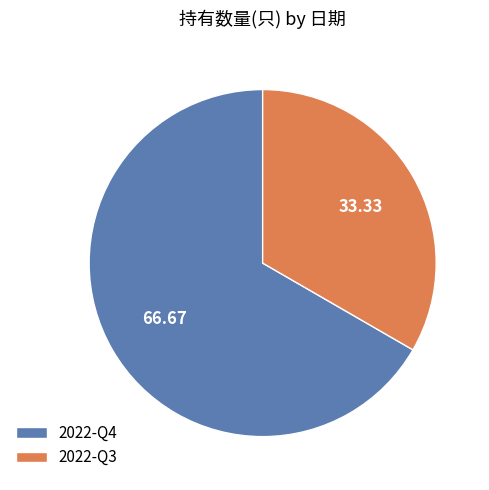

What is the ratio of the value at 2022-Q4 to the value at 2022-Q3?

2.0